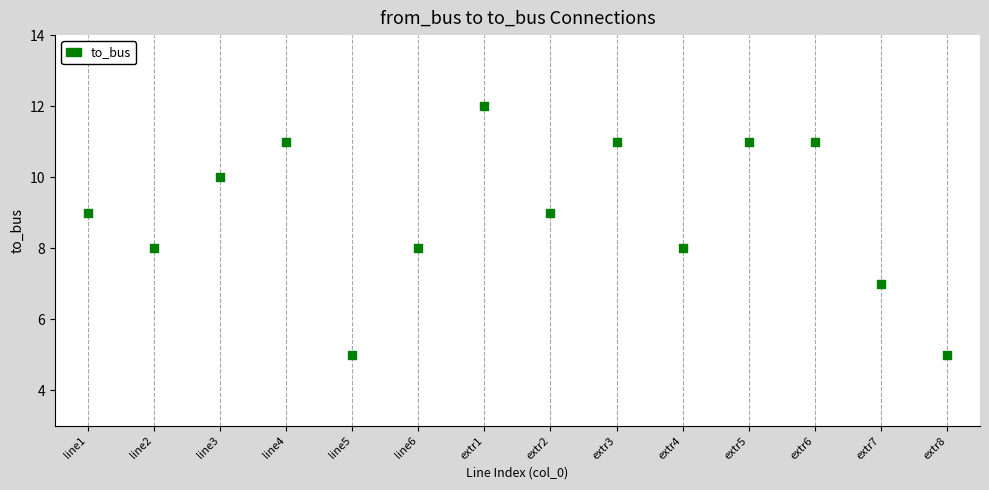

How many points are shown in the scatter plot?

14